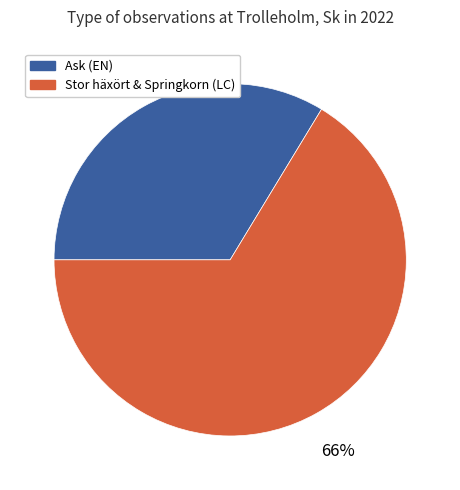

To the nearest percent, what is the average slice percentage?

50%